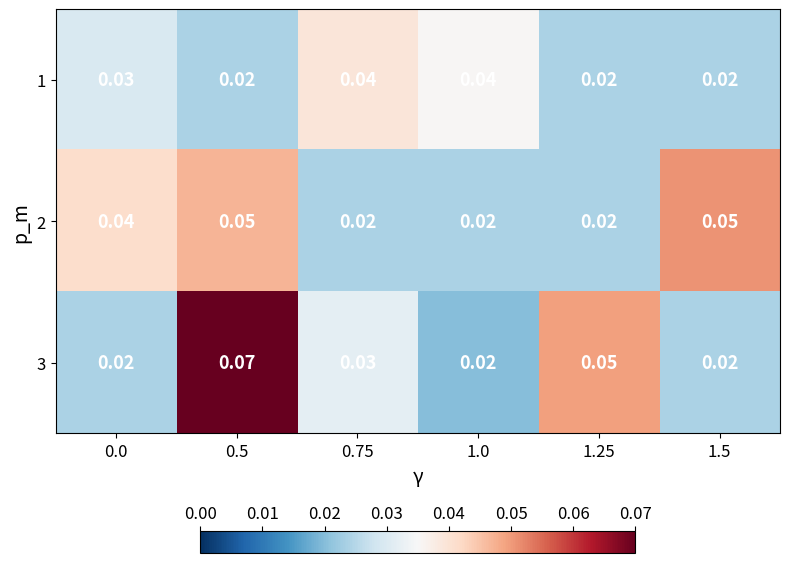

Is the value of 1 at 1.5 greater than the value of 2 at 0.5?

No